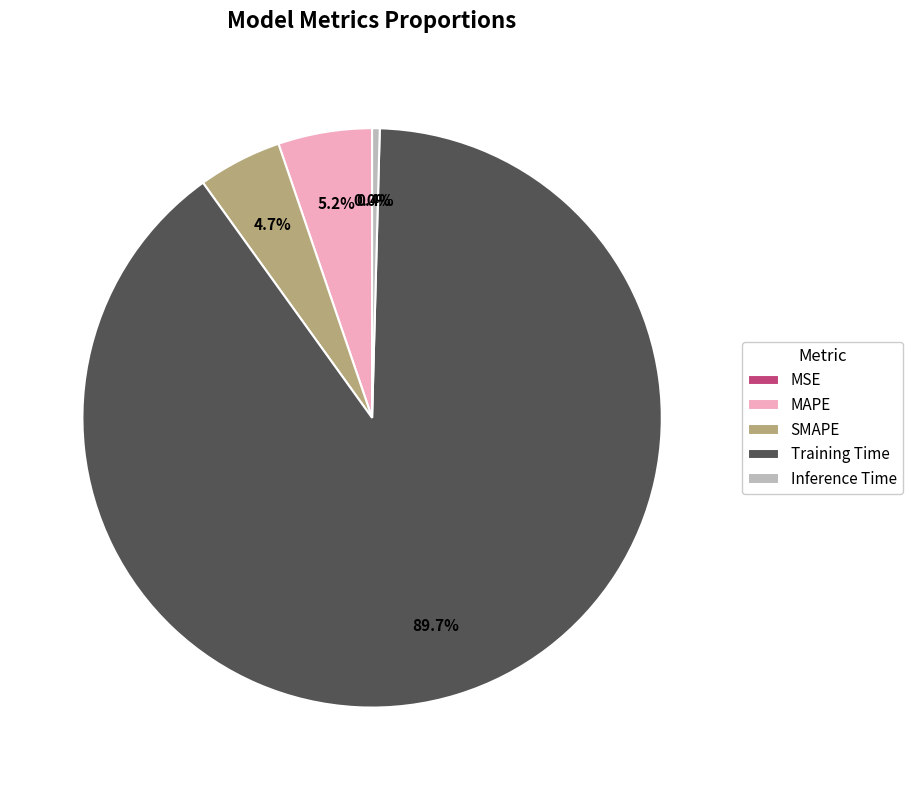

What is the largest slice in the pie chart?

Training Time